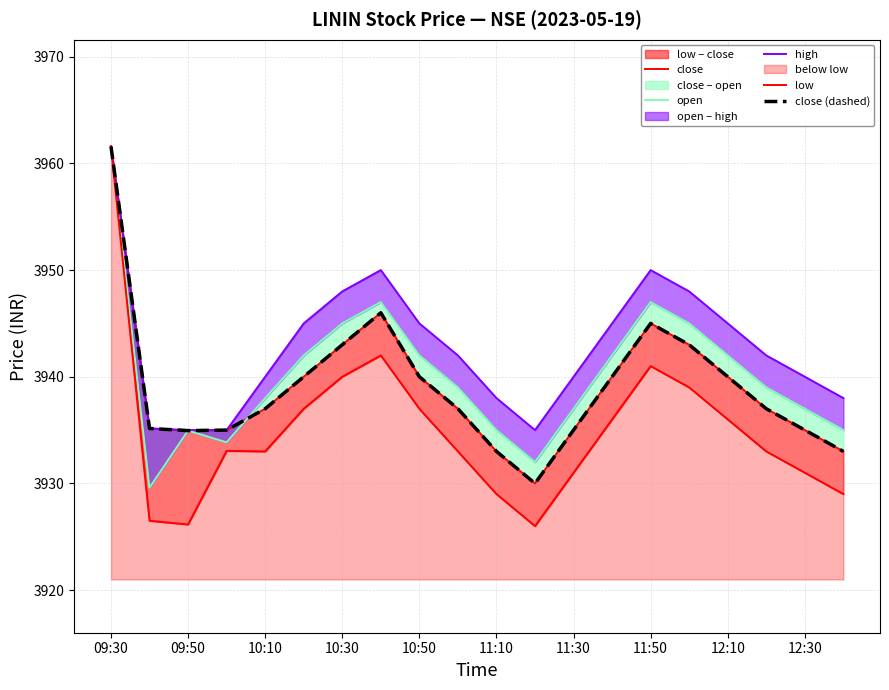

True or false: low and high intersect in this chart.

False